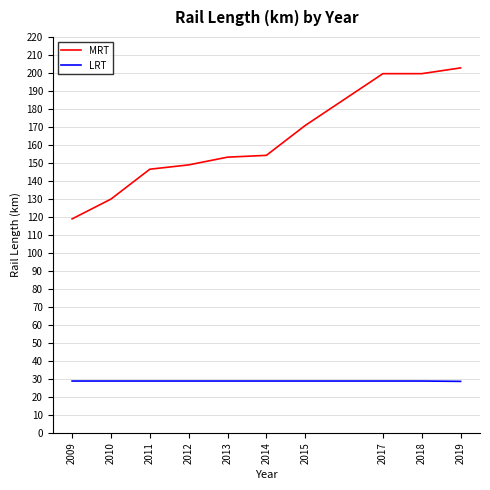

At 2019, list the series in order from largest to smallest.

MRT, LRT